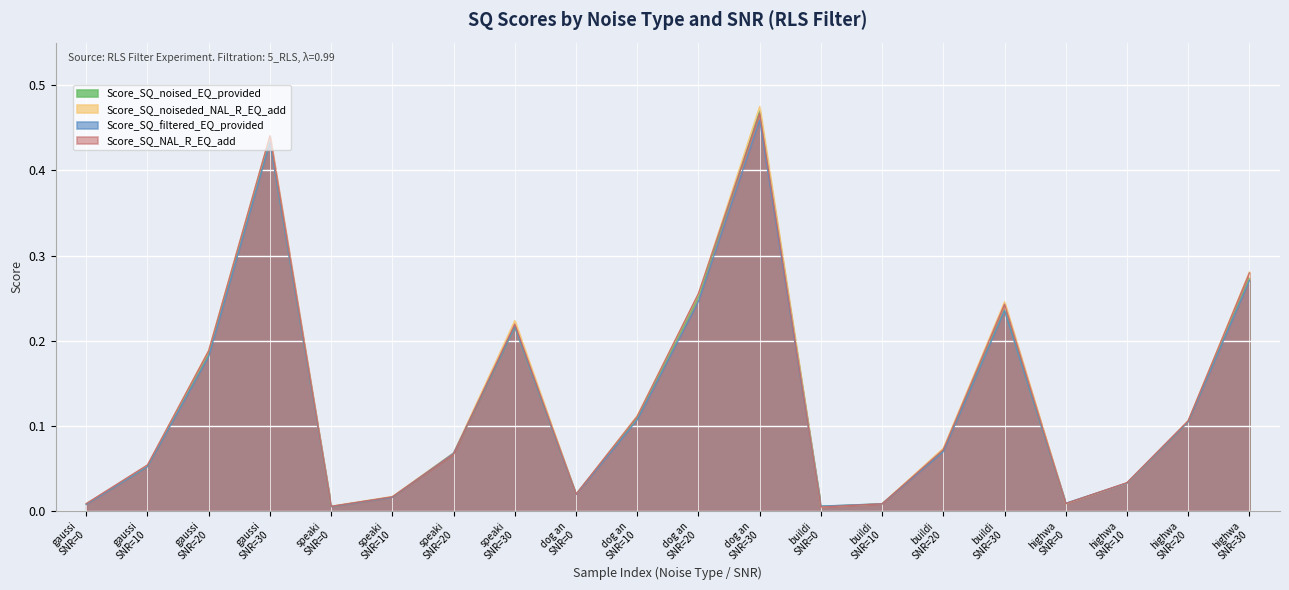

Which series has the widest spread of values?

Score_SQ_noiseded_NAL_R_EQ_add